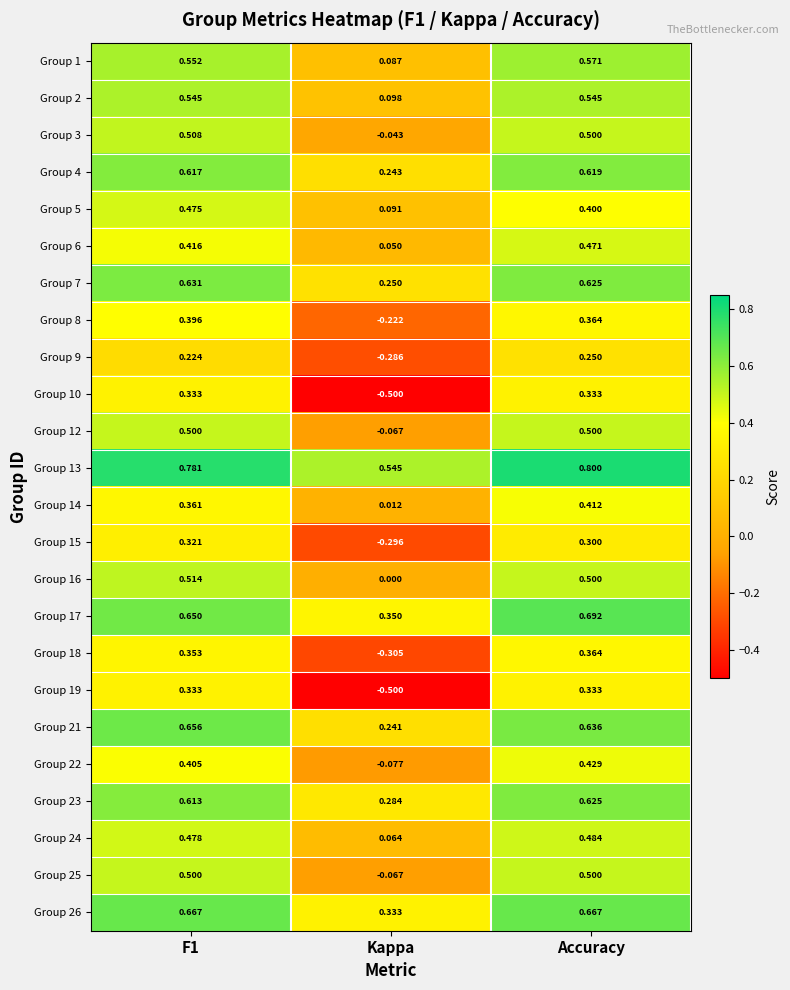

At which category is the sum across all series the highest?

Accuracy